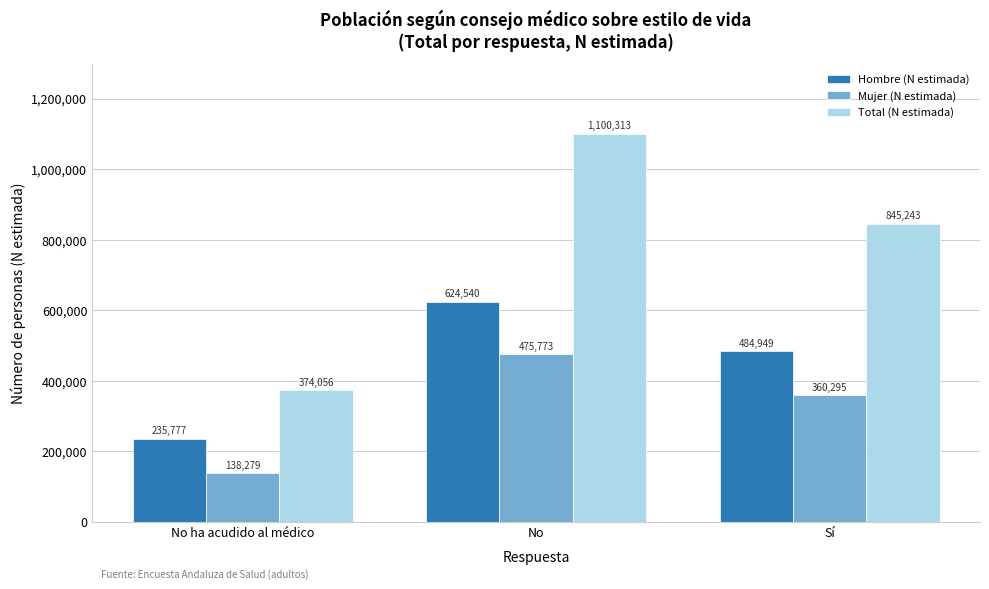

How many series are shown in this chart?

3